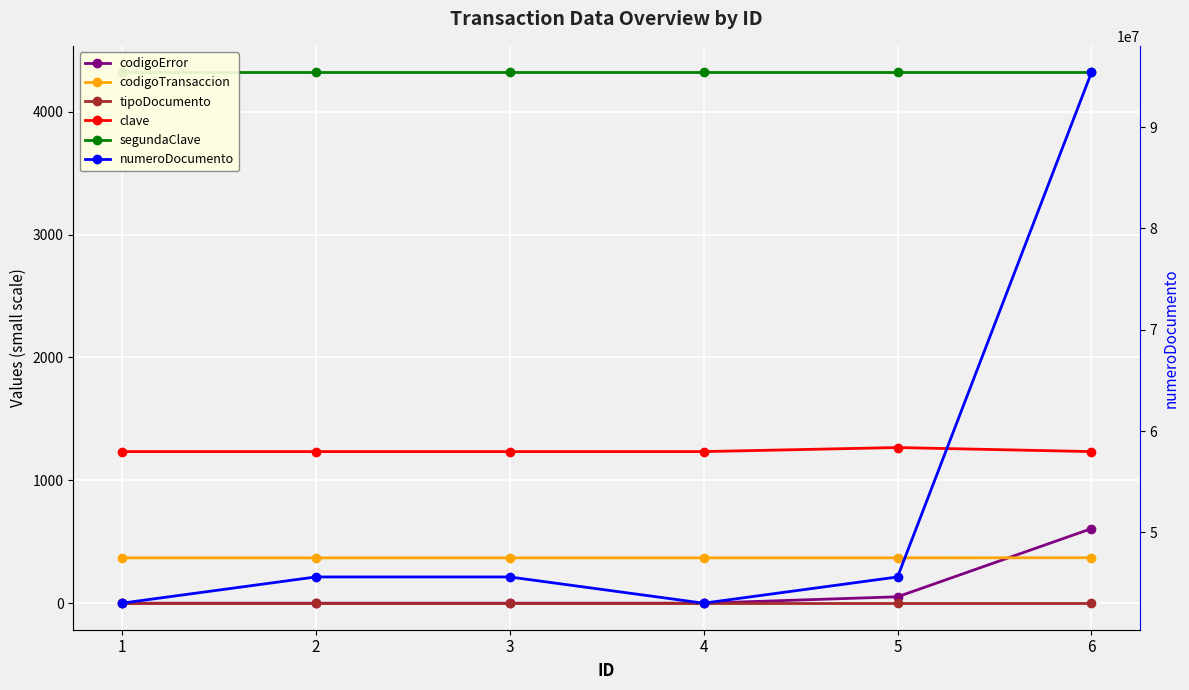

List the labels in order of numeroDocumento value, largest first.

6, 2, 3, 5, 1, 4